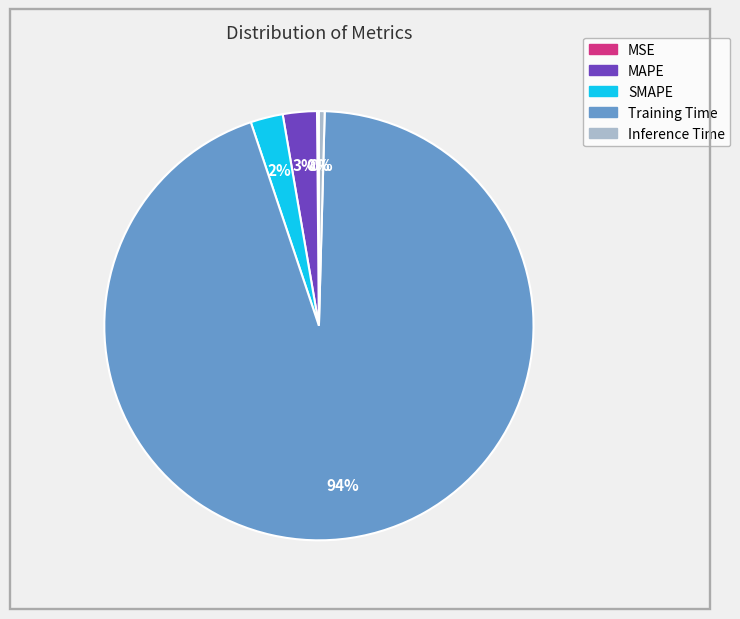

Which has a higher value, Training Time or MAPE?

Training Time